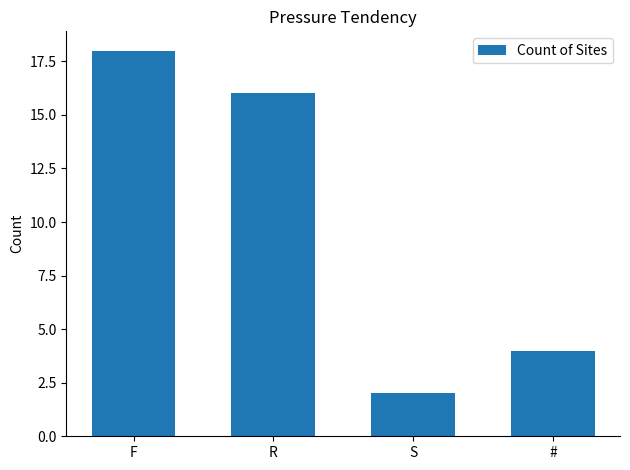

True or false: the data shows 18 at F.

True